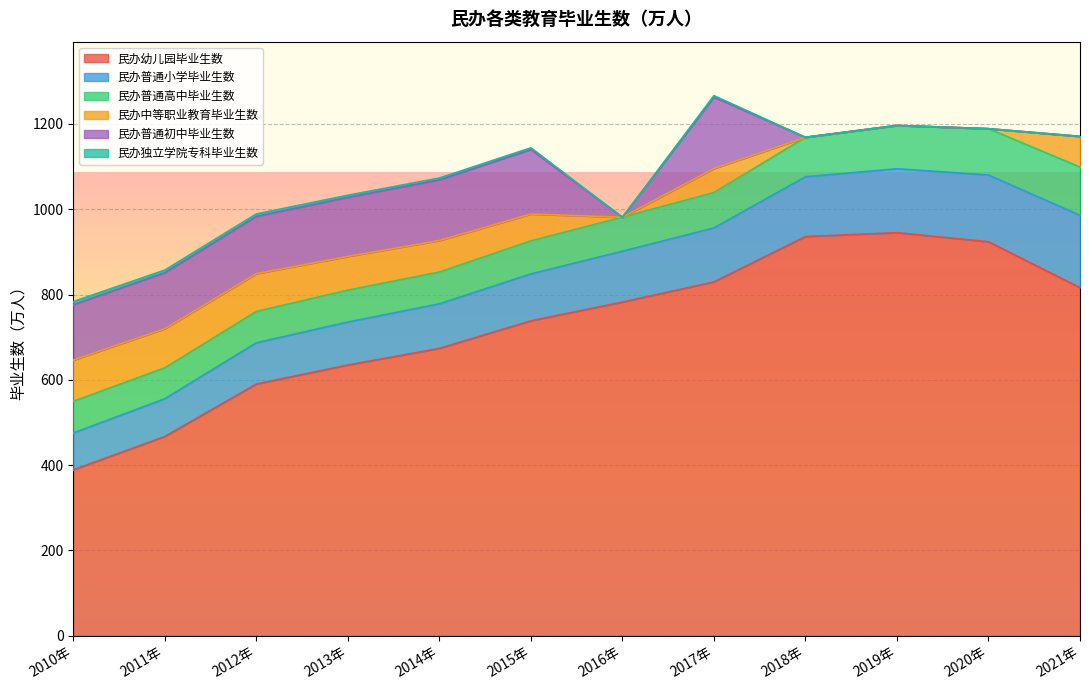

List the labels in order of 民办独立学院专科毕业生数 value, smallest first.

2016年, 2018年, 2019年, 2020年, 2021年, 2017年, 2015年, 2014年, 2013年, 2012年, 2011年, 2010年